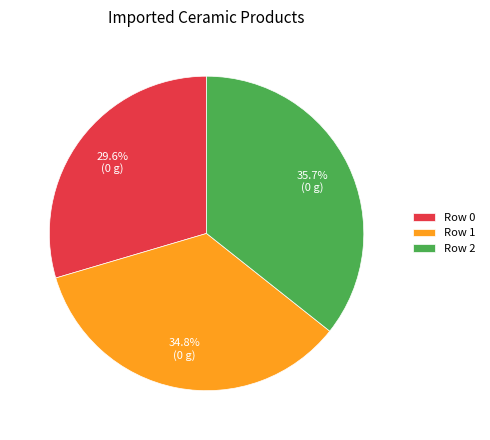

Does Row 0 represent more than half of the total?

No